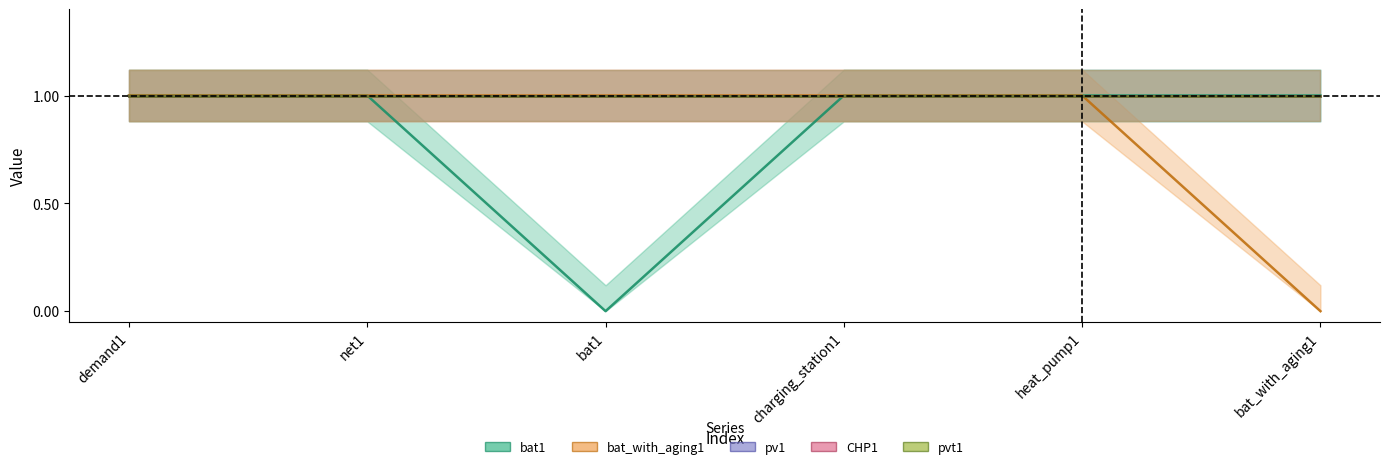

What position from the left is charging_station1?

4